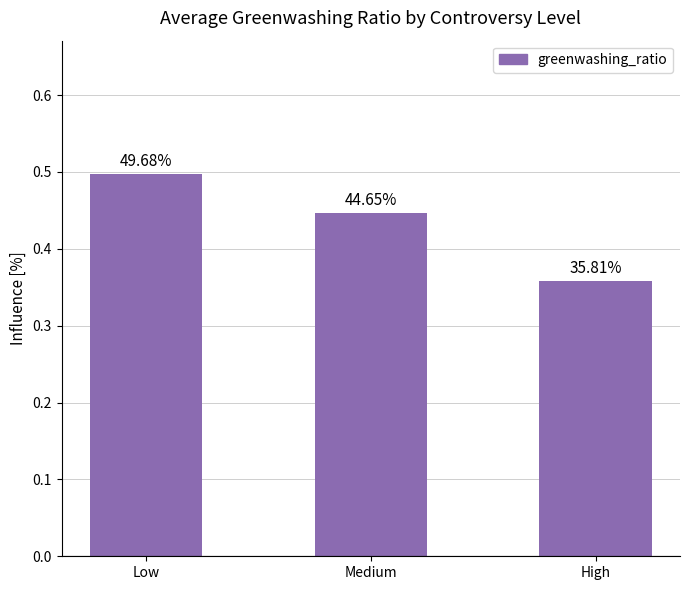

How many bars are there in total?

3